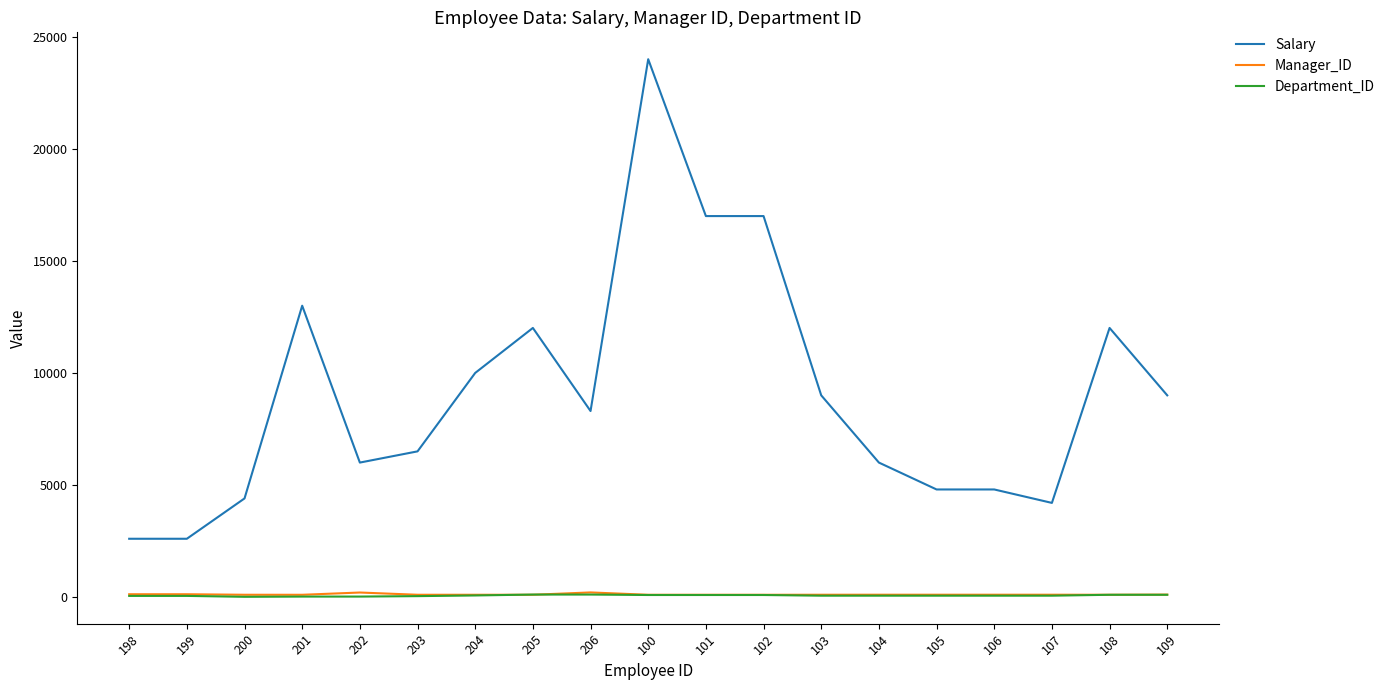

At which category is the sum across all series the highest?

100